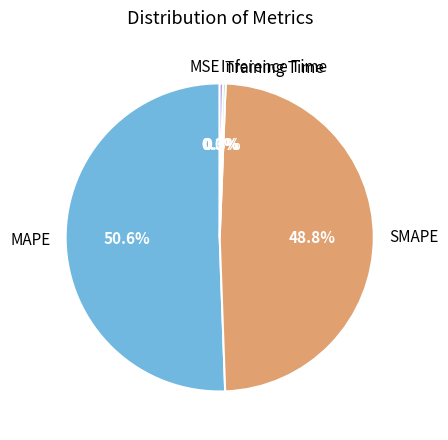

What percentage is the SMAPE slice, to the nearest percent?

49%